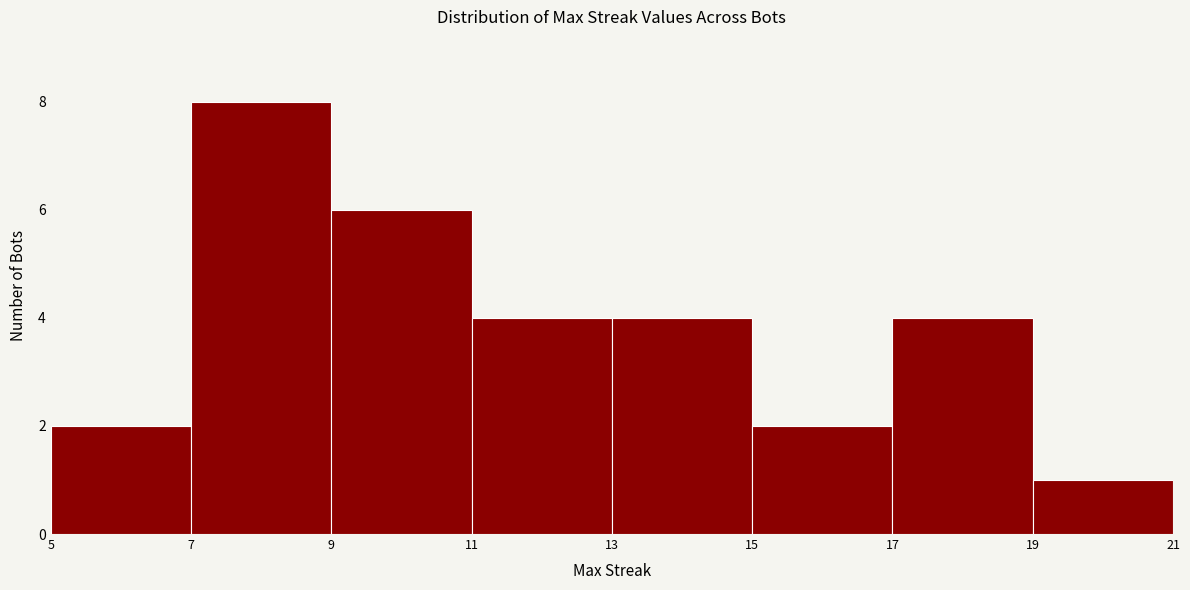

Which range on the x-axis has the tallest bar?

7 to 9